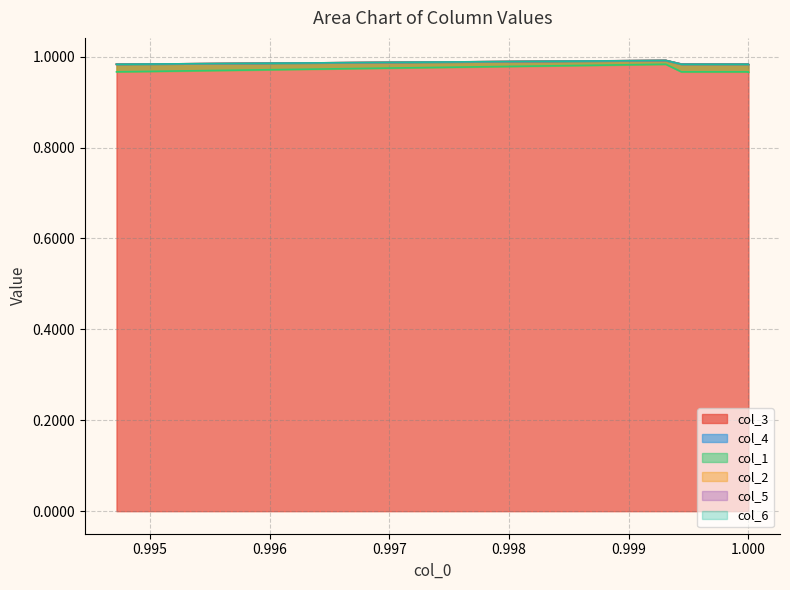

True or false: col_2 has more than 0 points higher than both neighbors.

True